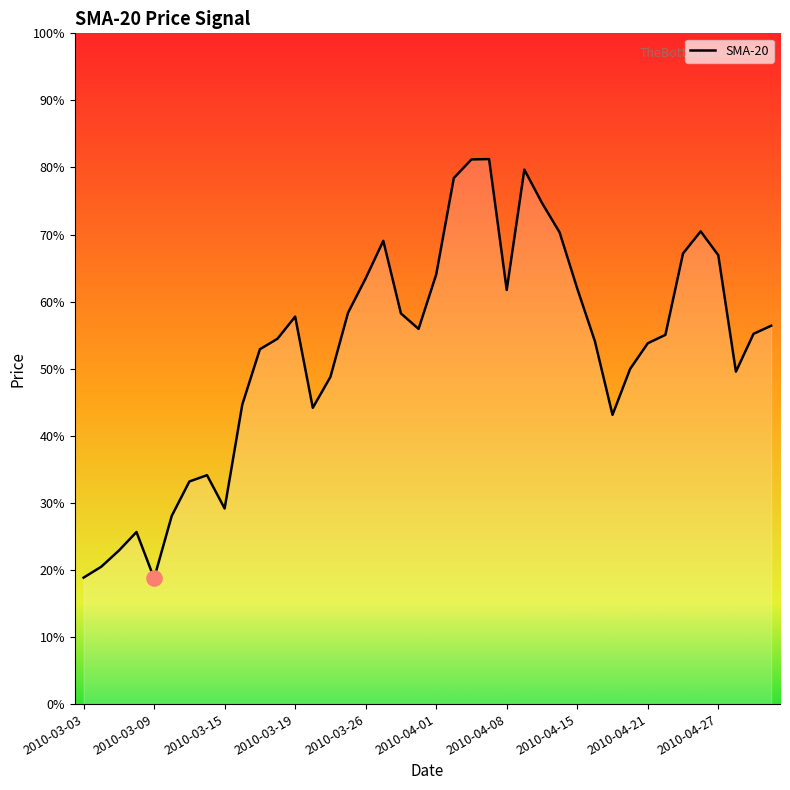

Does the chart have visible grid lines?

No